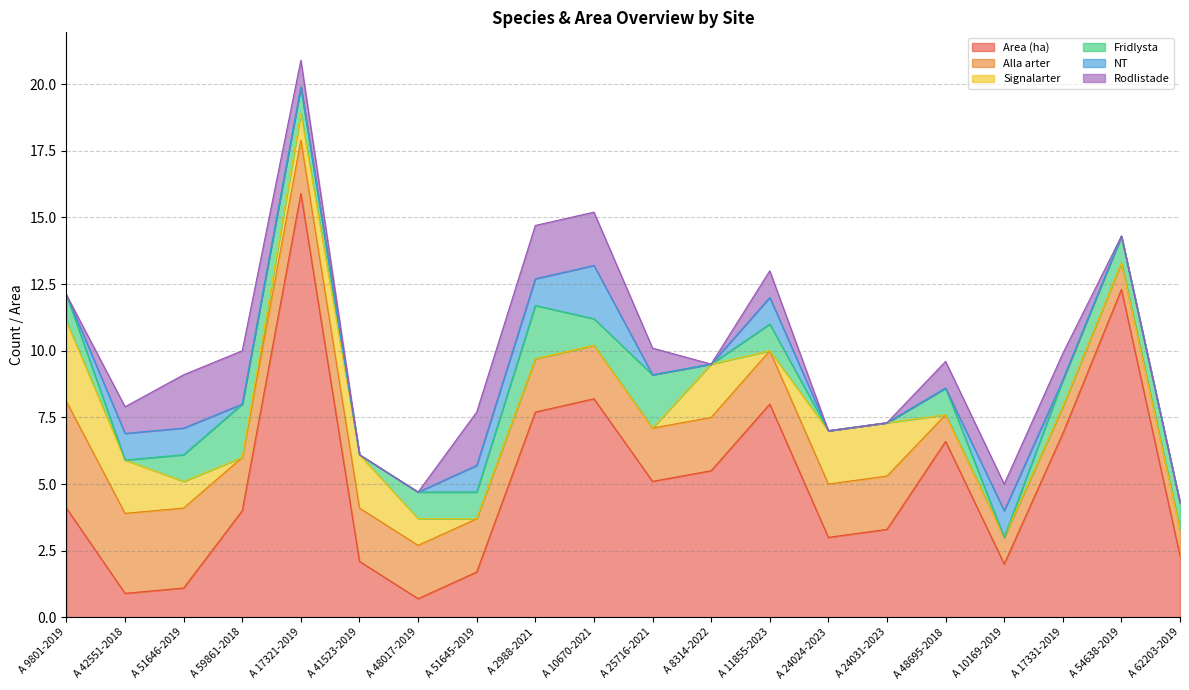

The value of Signalarter at A 24031-2023 is 2.7. True or false?

False